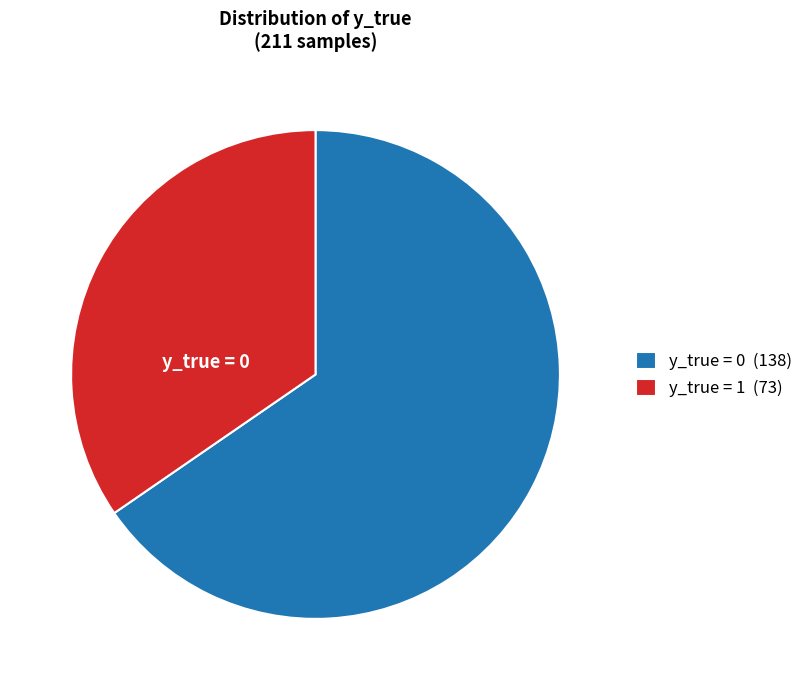

Which category accounts for the majority?

y_true = 0